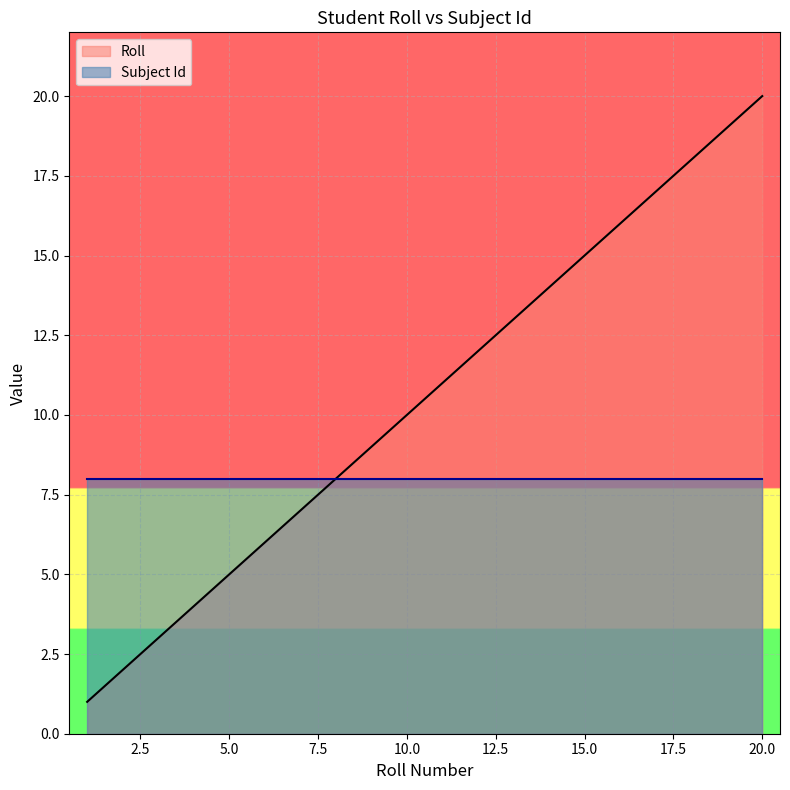

Rank the categories by value from highest to lowest.

20, 19, 18, 17, 16, 15, 14, 13, 12, 11, 10, 9, 8, 7, 6, 5, 4, 3, 2, 1